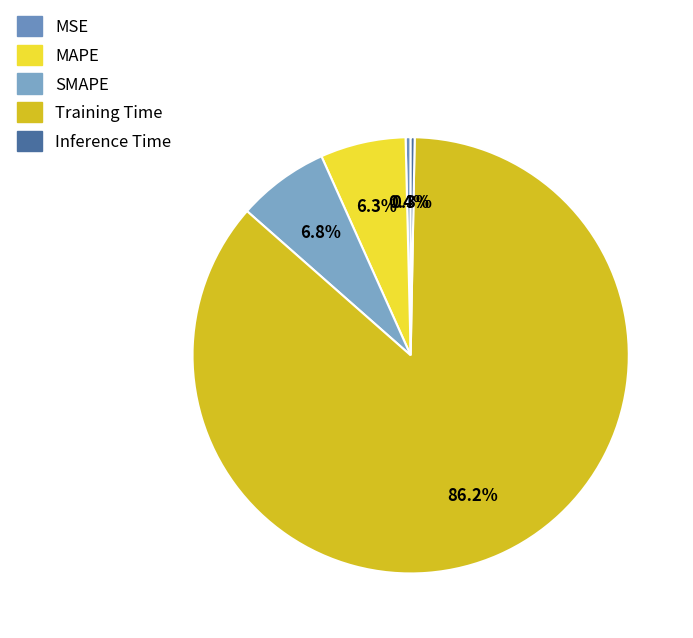

How many slices are in this pie chart?

5